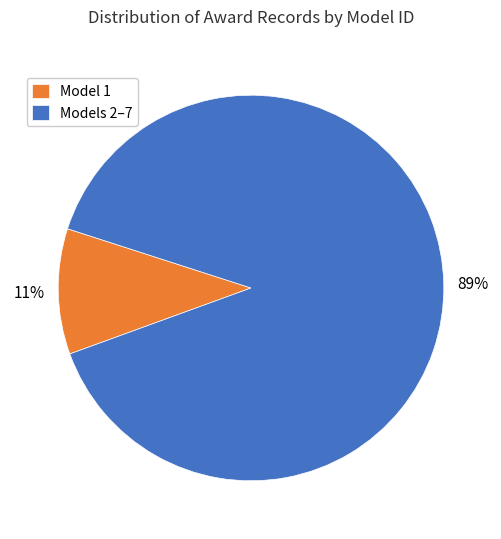

Which category has the biggest portion of the pie?

Models 2–7